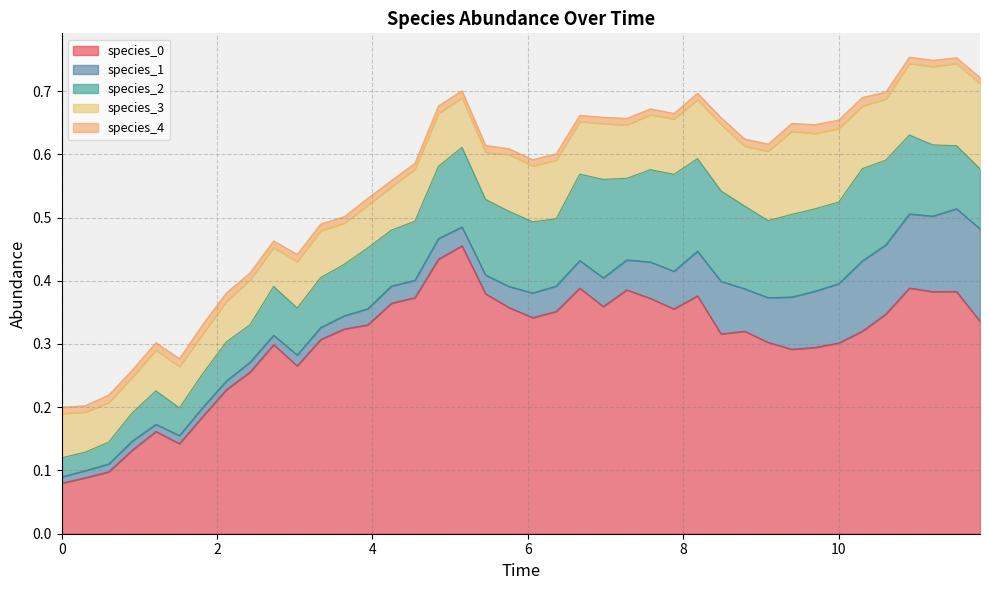

At which category is the sum across all series the highest?

36